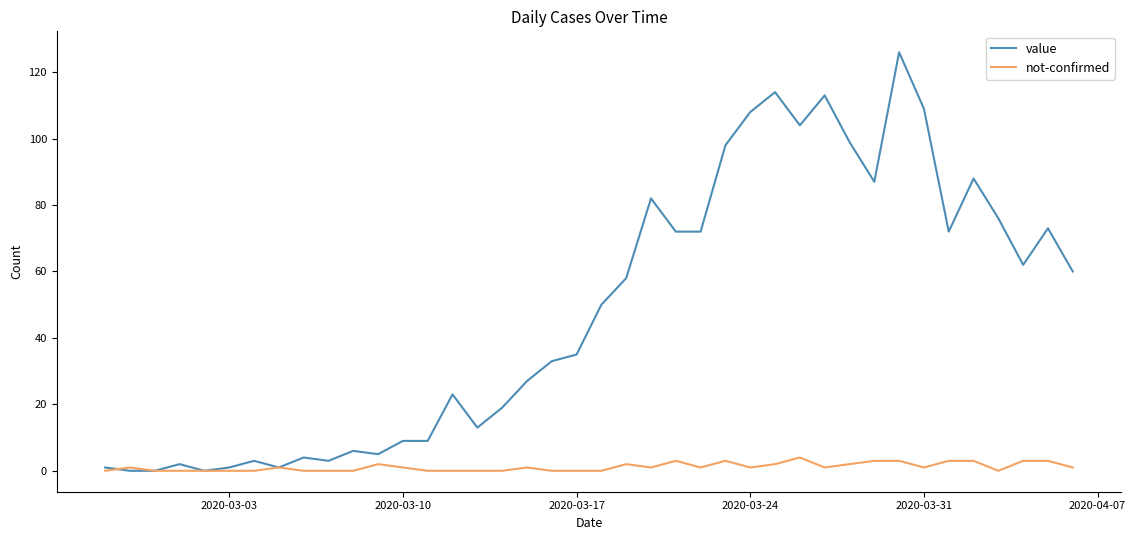

Which series has the largest total across all categories?

value